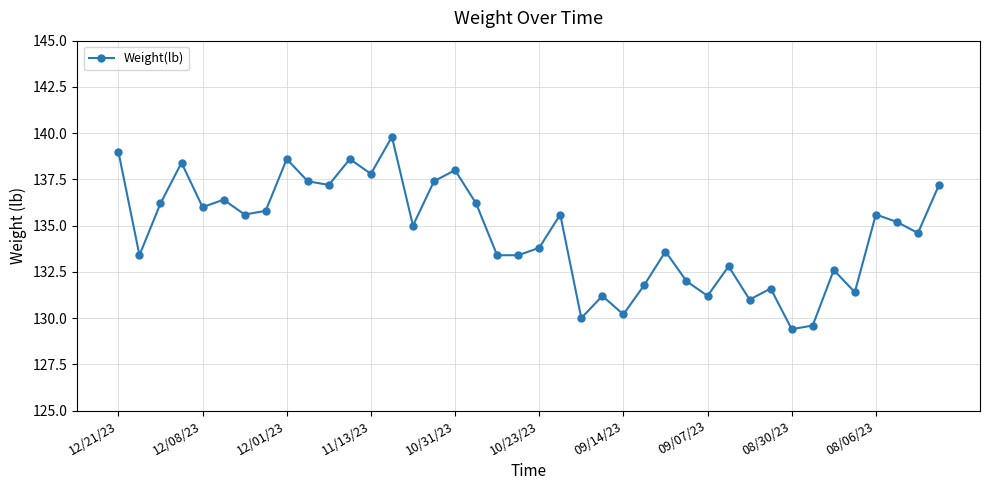

What is the sum of all values?

5384.0